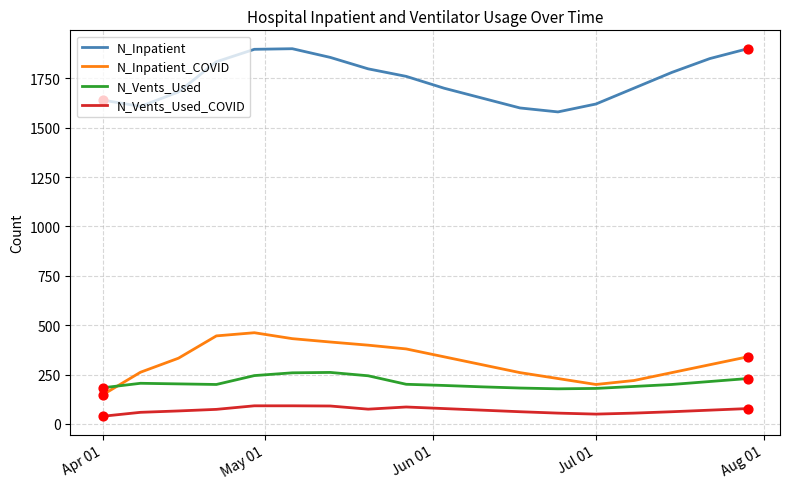

True or false: N_Inpatient and N_Inpatient_COVID cross at least once.

False